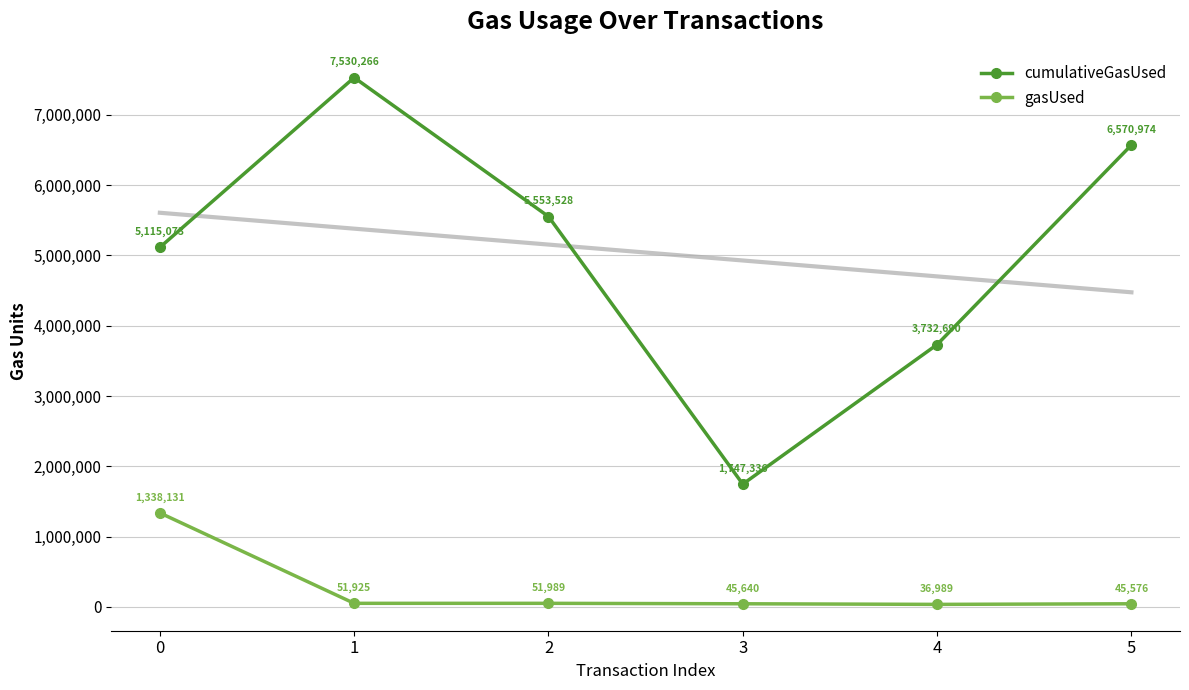

List the series in order of their overall mean, lowest first.

gasUsed, cumulativeGasUsed